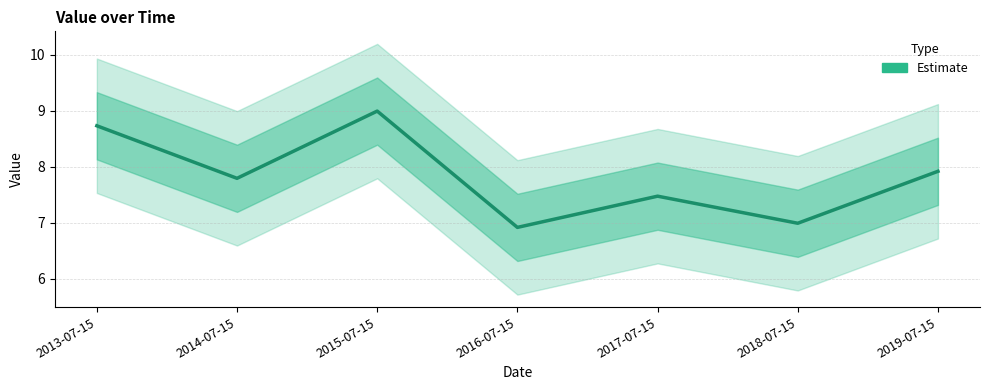

Is it true that the value at 2017-07-15 is 10.5?

False